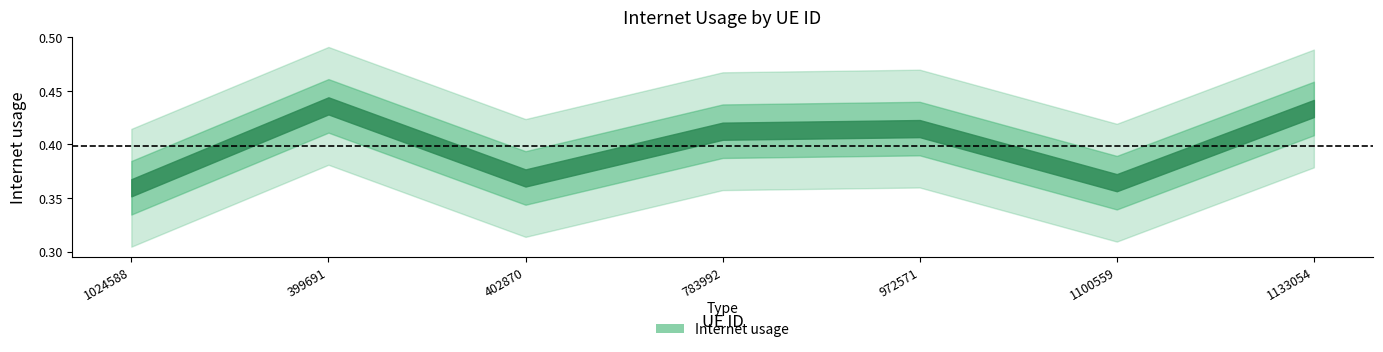

What is the difference between the maximum and minimum values?

0.1